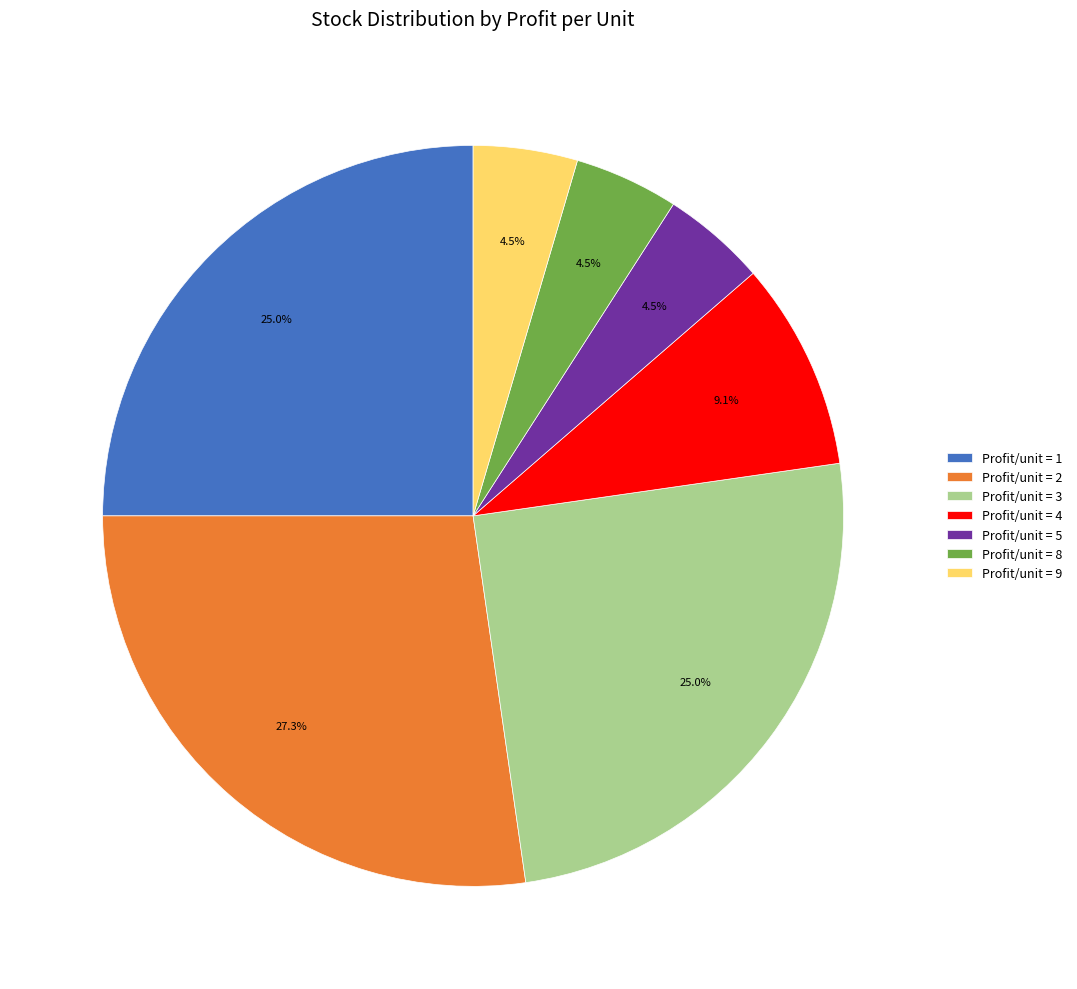

What is the largest slice in the pie chart?

Profit/unit = 2